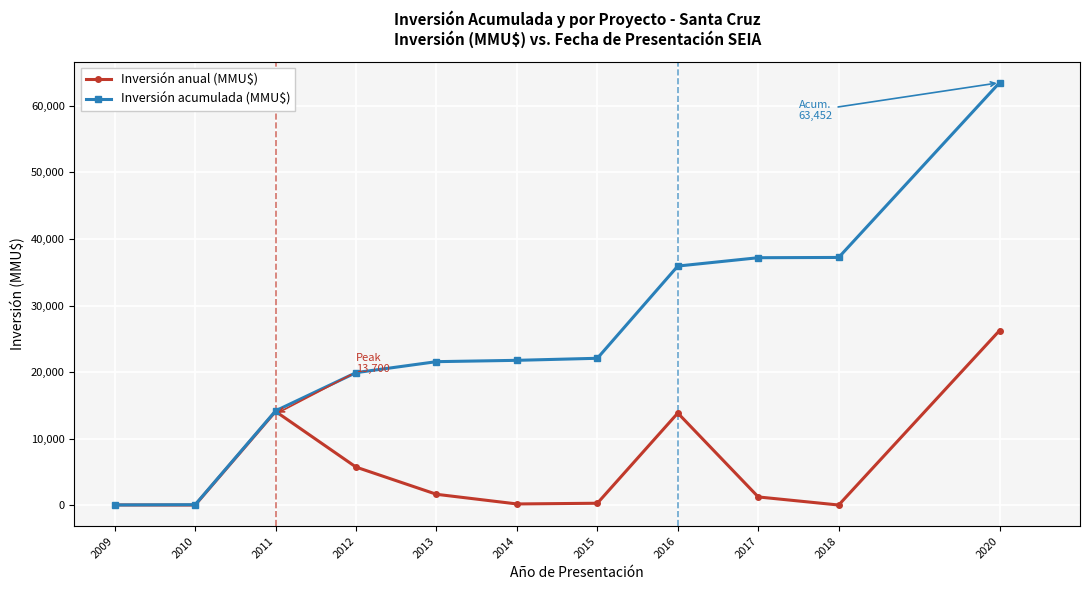

True or false: Inversión anual (MMU$) has a value of 26250 at 2020.

True